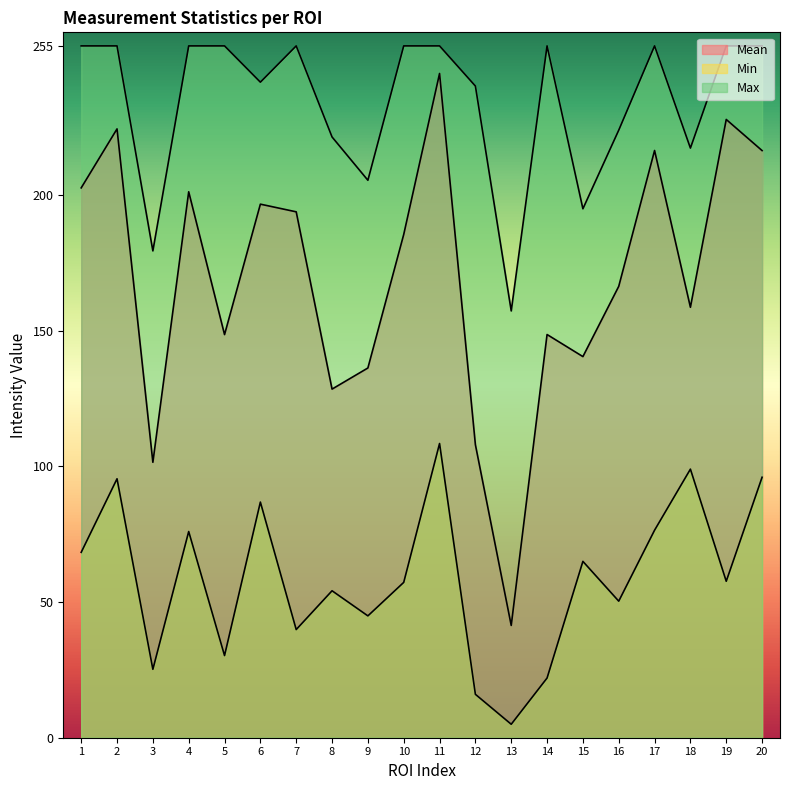

Reading left to right, transcribe all the data shown in this chart.

Mean: 202.7	224.4	101.5	201.2	148.6	196.7	193.8	128.5	136.3	185.5	244.8	108.0	41.4	148.6	140.5	166.4	216.4	158.7	227.9	216.4
Min: 68.3	95.4	25.2	76.0	30.3	86.9	39.9	54.2	44.9	57.3	108.4	16.0	5.0	22.0	65.0	50.3	76.5	99.0	57.7	96.0
Max: 255.0	255.0	179.4	255.0	255.0	241.6	255.0	221.4	205.5	255.0	255.0	240.2	157.3	255.0	195.0	223.9	255.0	217.3	255.0	255.0